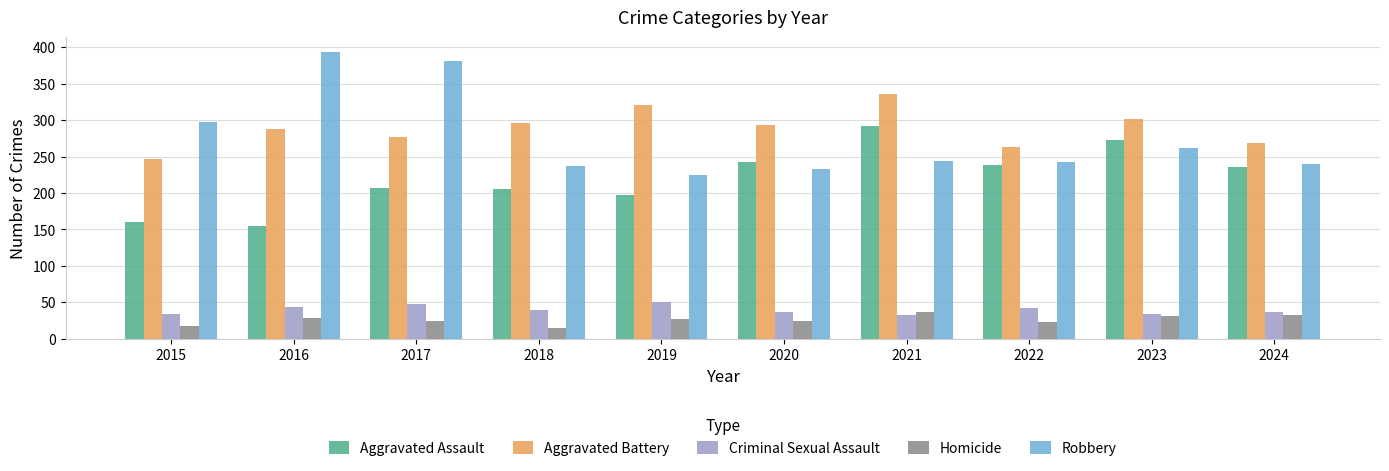

Is it true that Criminal Sexual Assault equals 32 at 2021?

True